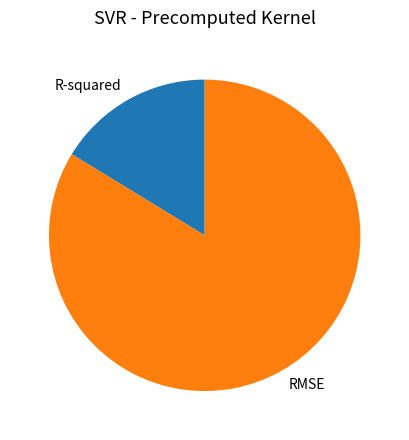

Between RMSE and R-squared, which is larger?

RMSE